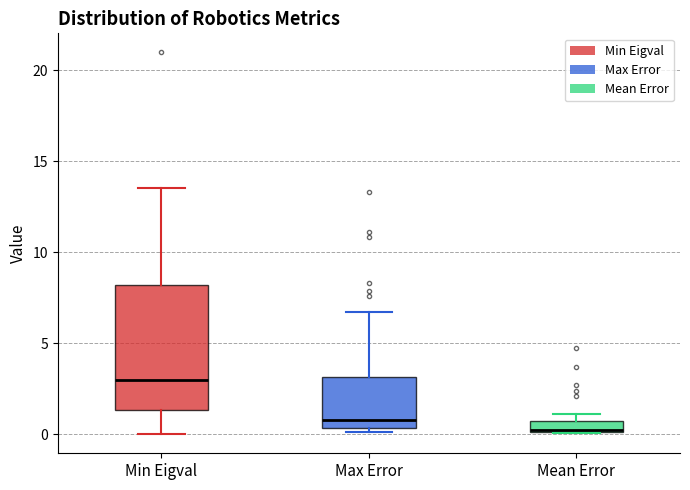

Which box is the tallest, from its lower edge to its upper edge?

Min Eigval